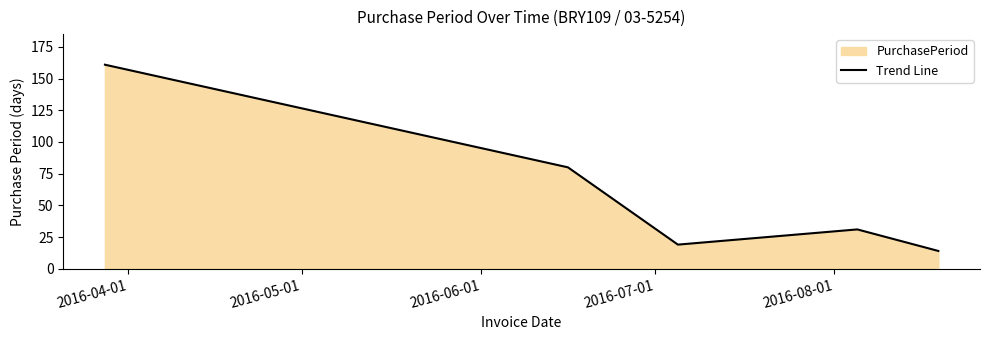

True or false: the data has more than 1 interior local peaks.

False